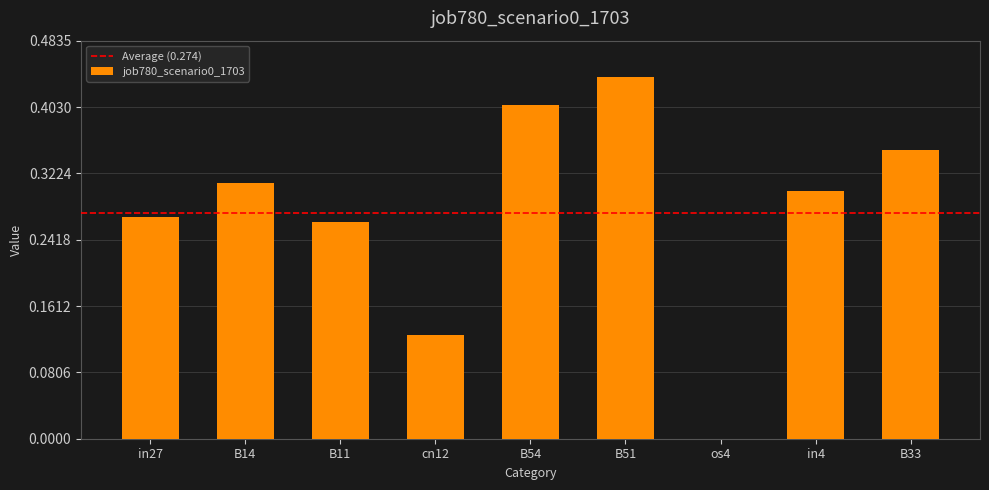

What is the change in value from os4 to in4?

+0.3